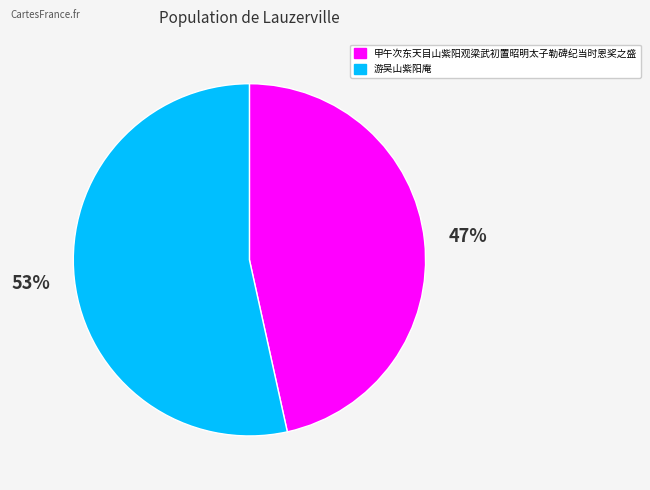

What percentage is the 甲午次东天目山紫阳观梁武初置昭明太子勒碑纪当时恩奖之盛 slice, to the nearest percent?

47%